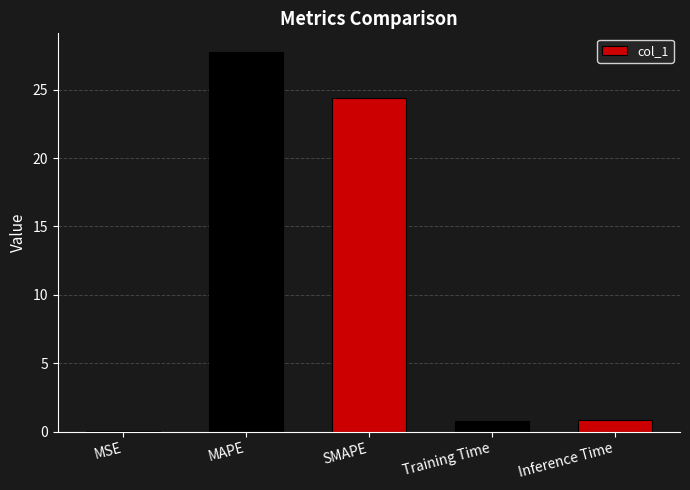

Which category has the highest value across all series?

MAPE